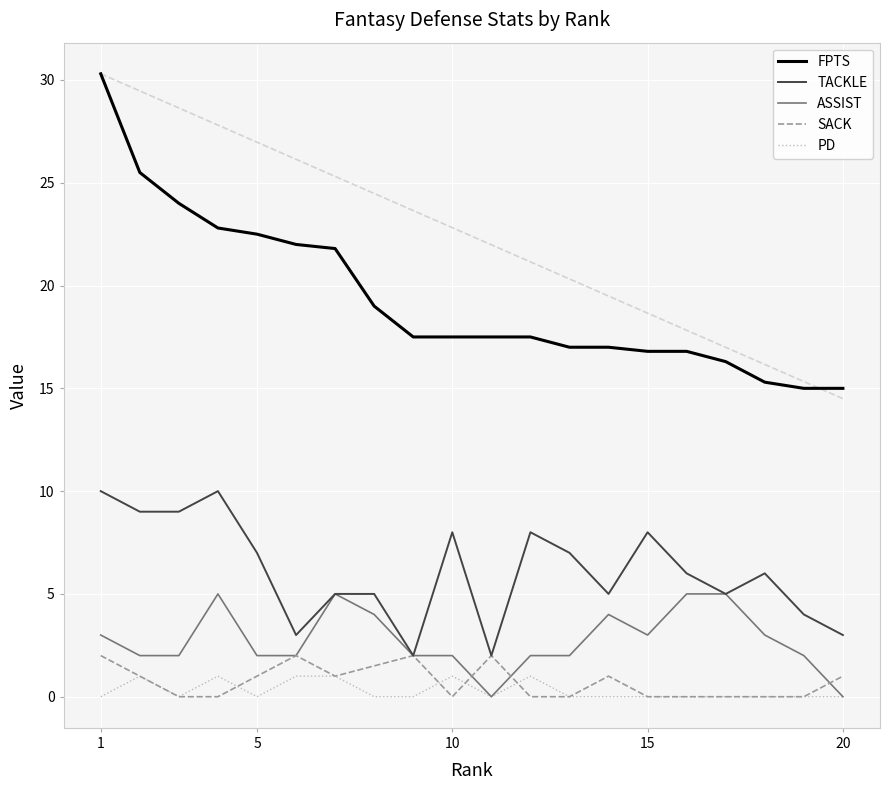

What is the maximum value for FPTS?

30.3